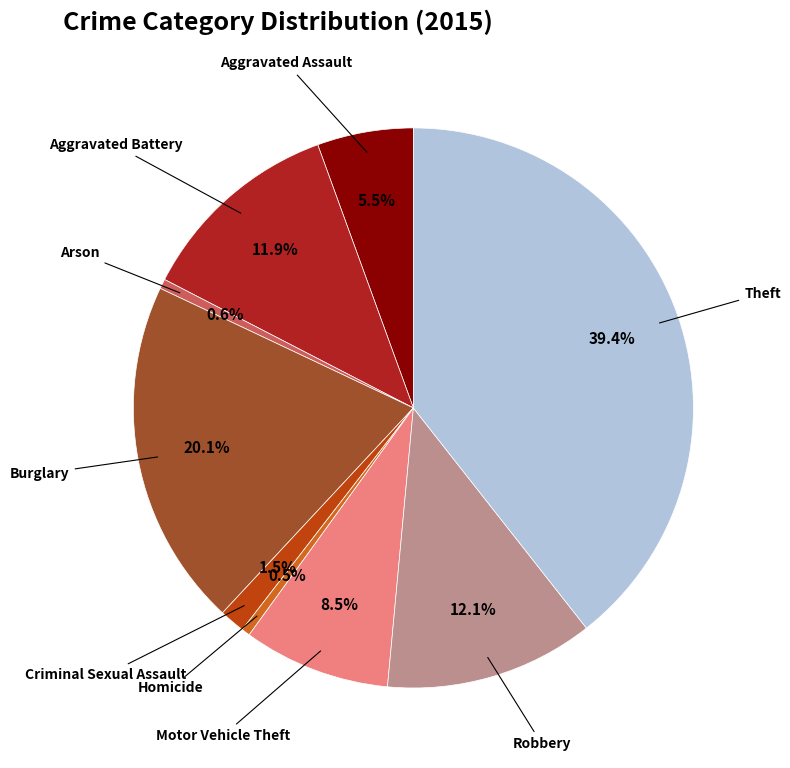

Does any single category account for the majority?

No